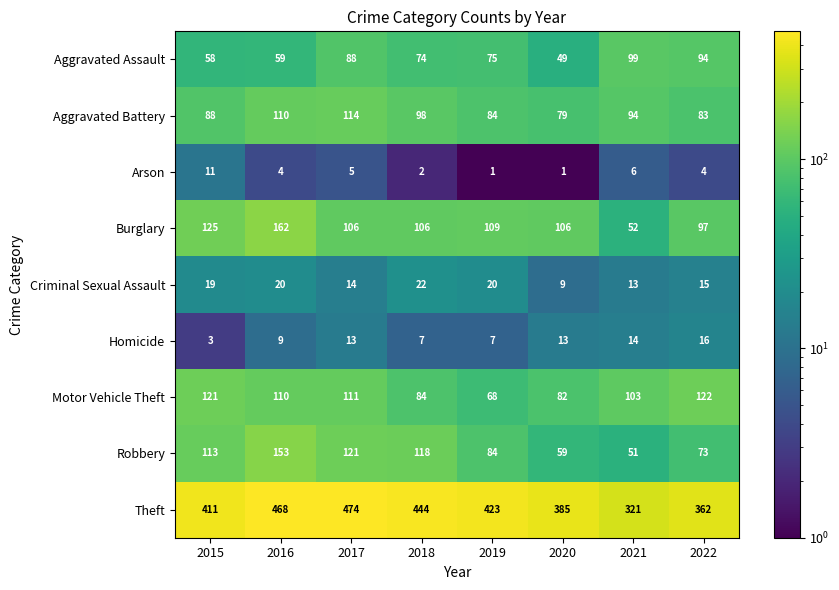

At 2015, list the series in order from smallest to largest.

Homicide, Arson, Criminal Sexual Assault, Aggravated Assault, Aggravated Battery, Robbery, Motor Vehicle Theft, Burglary, Theft